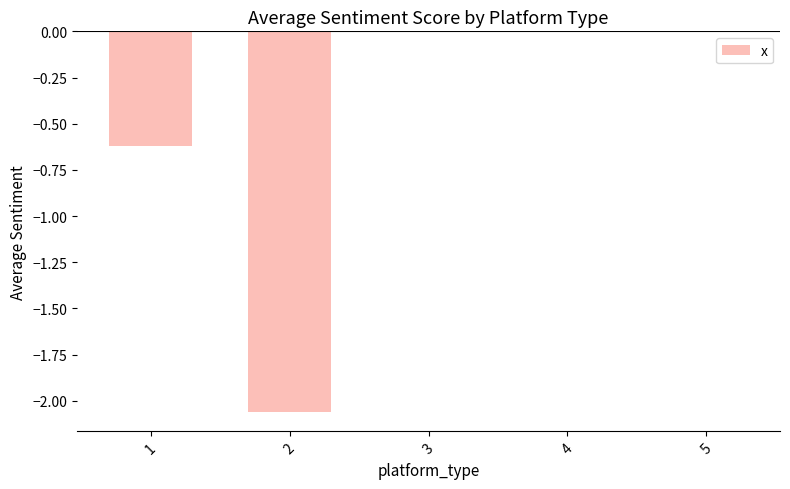

At which label is the value closest to -1?

1